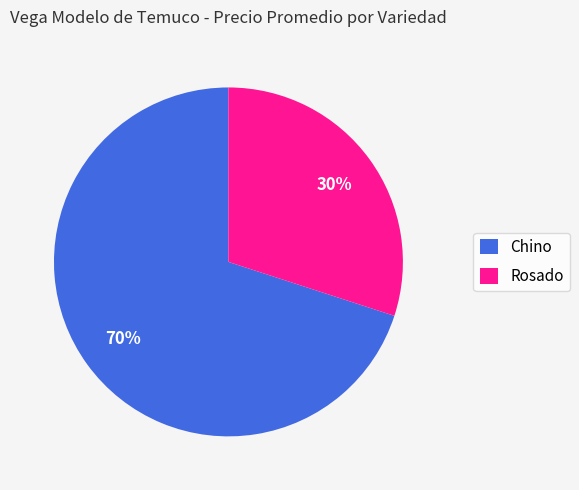

Combined, do Rosado and Chino account for over 50%?

Yes